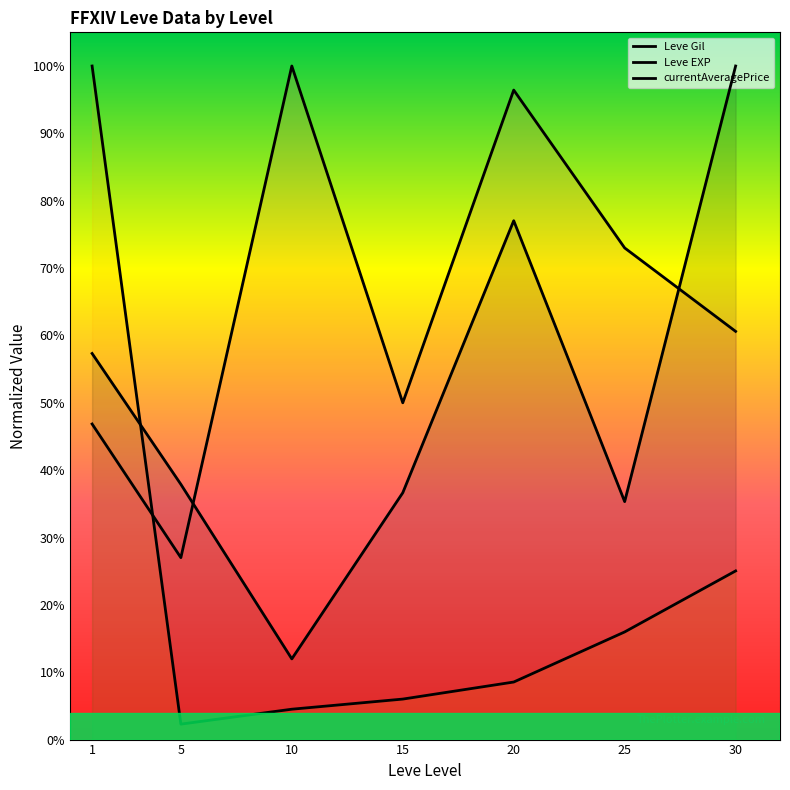

At which label does Leve Gil reach its peak?

10